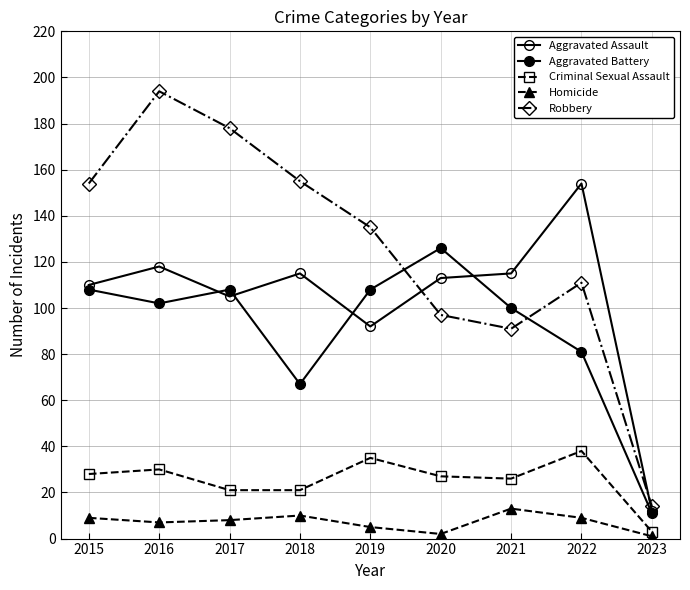

What is the difference between the maximum and minimum values in the Homicide series?

12